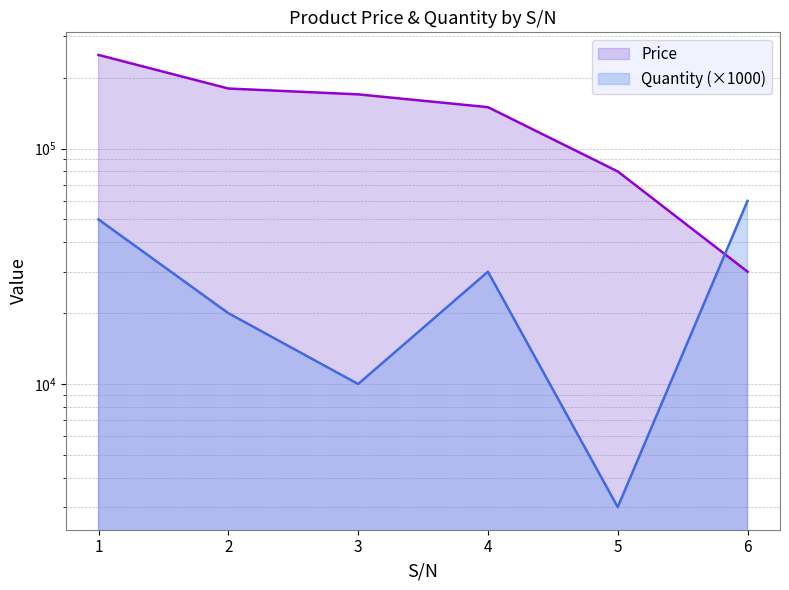

How many intersections are there between Quantity ×1000 (line) and Price (line)?

1